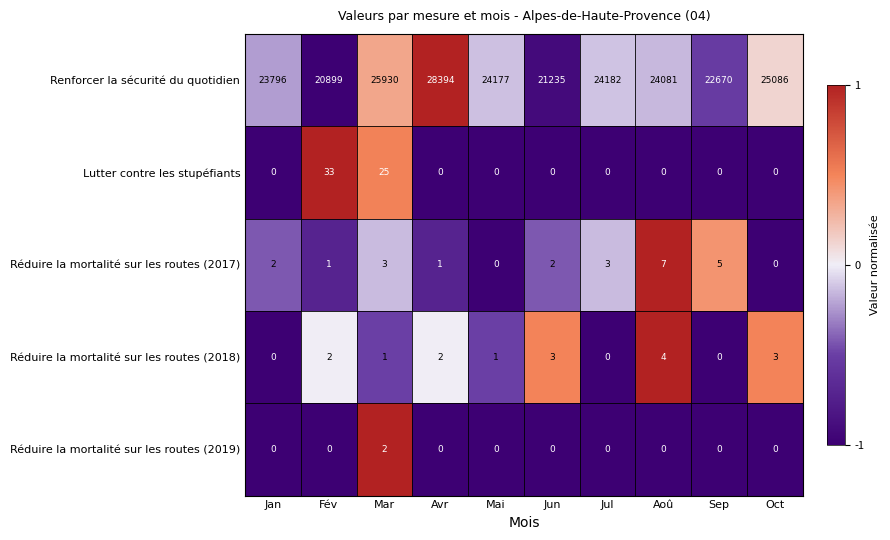

At which label is Renforcer la sécurité du quotidien closest to 24646?

Oct